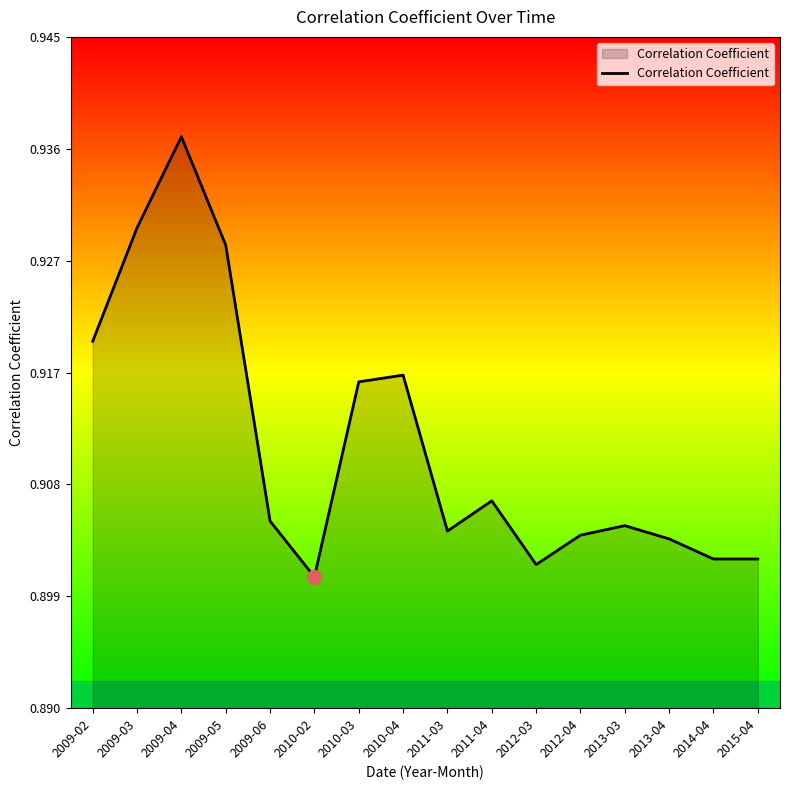

Which category has the highest value across all series?

2009-04